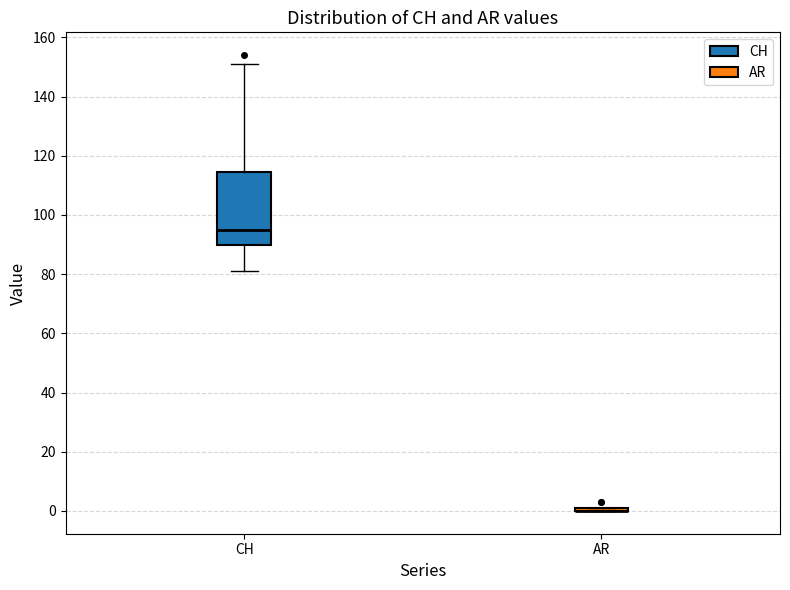

Where is the lower edge of the box for CH on the y-axis? The values are not printed on the chart, so give them approximately, as read against the axis.

90